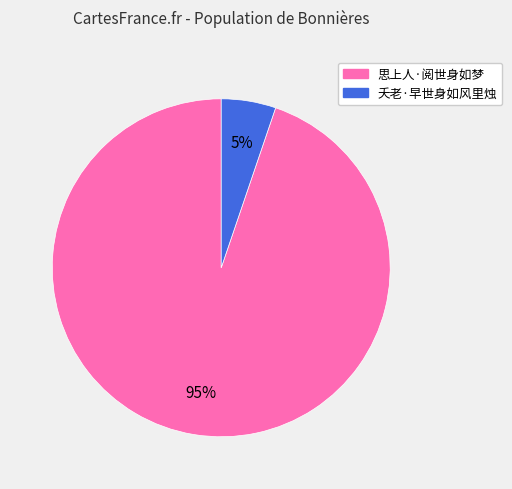

Which has a higher value, 思上人·阅世身如梦 or 夭老·早世身如风里烛?

思上人·阅世身如梦